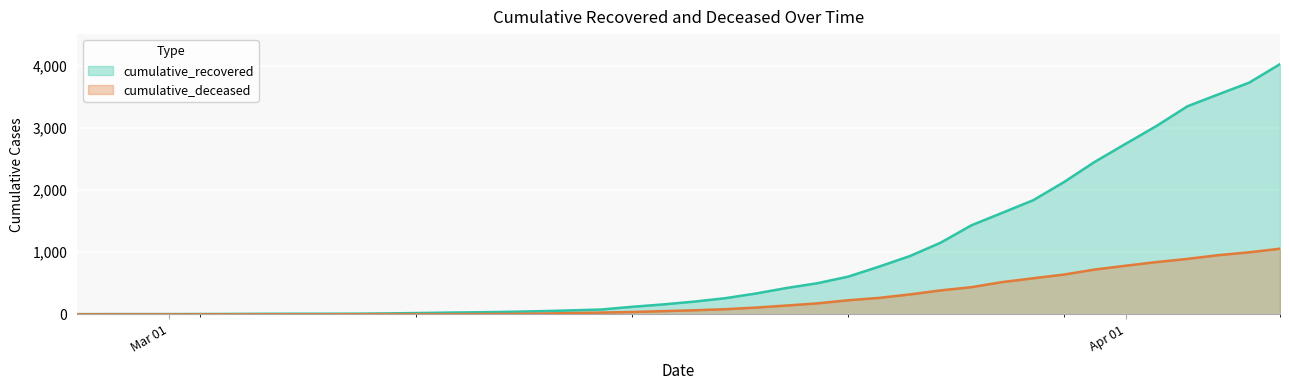

Reading left to right, what are all the values shown in this chart?

cumulative_recovered: 3	4	4	4	5	6	8	9	9	10	14	20	27	33	40	50	63	77	121	159	204	258	334	423	500	606	767	937	1153	1433	1634	1836	2129	2455	2745	3032	3348	3539	3728	4026
cumulative_deceased: 0	0	0	0	0	0	0	0	0	1	2	2	2	4	6	11	20	28	37	51	65	82	108	141	176	226	264	320	385	437	519	580	640	721	782	841	892	952	998	1056